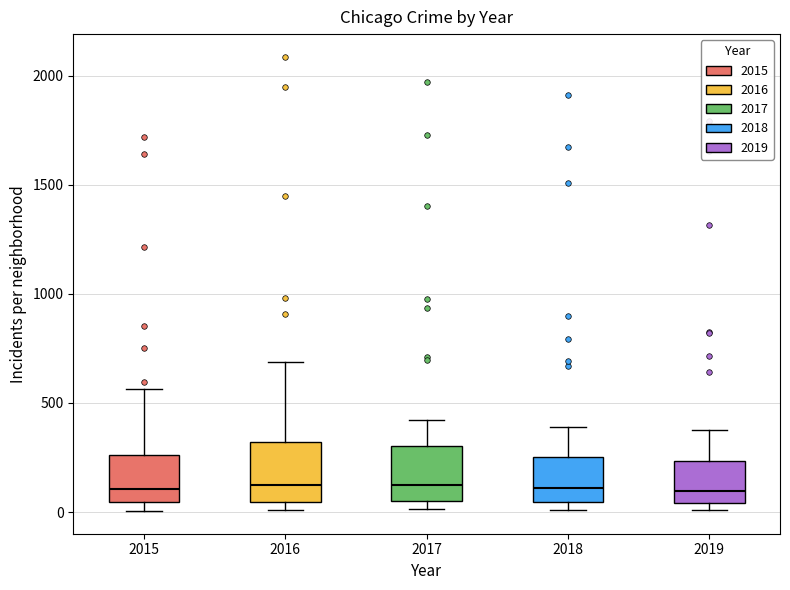

Where does the upper whisker of the box at x = 2015 end on the y-axis? The values are not printed on the chart, so give them approximately, as read against the axis.

550